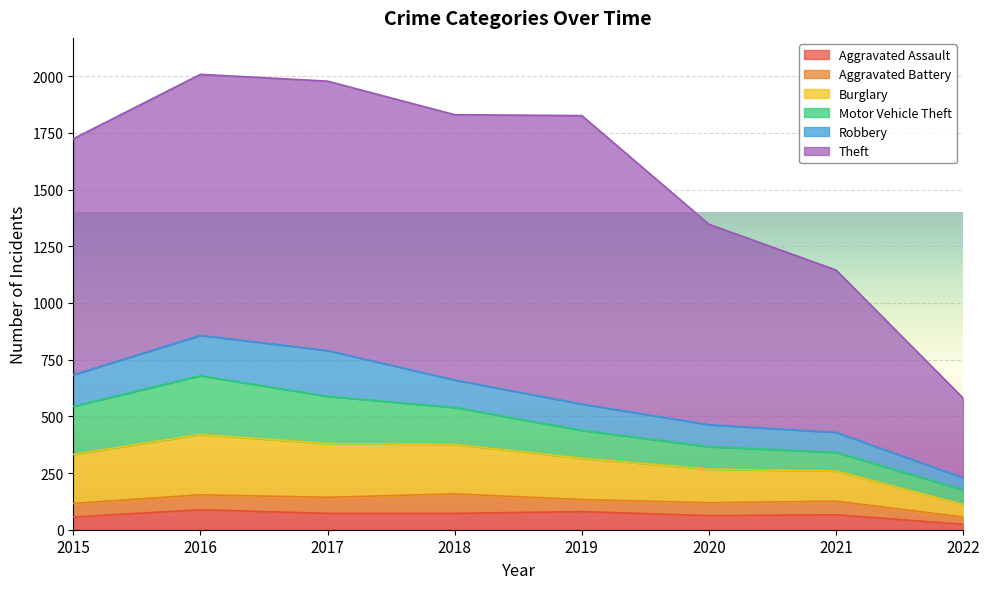

At which label does Robbery first exceed 121?

2015